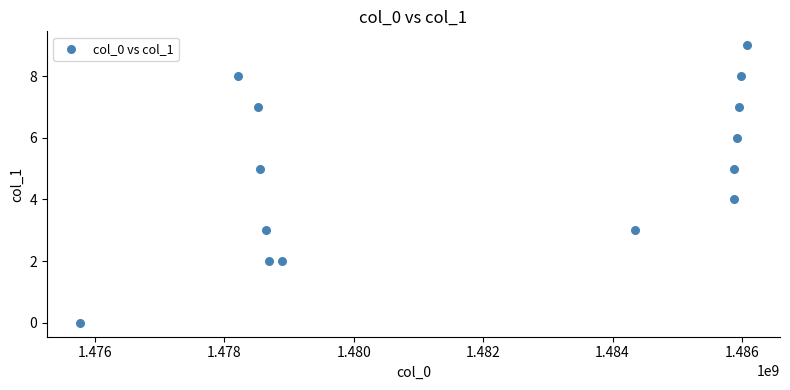

What is the range of X values (max minus min)?

10300435